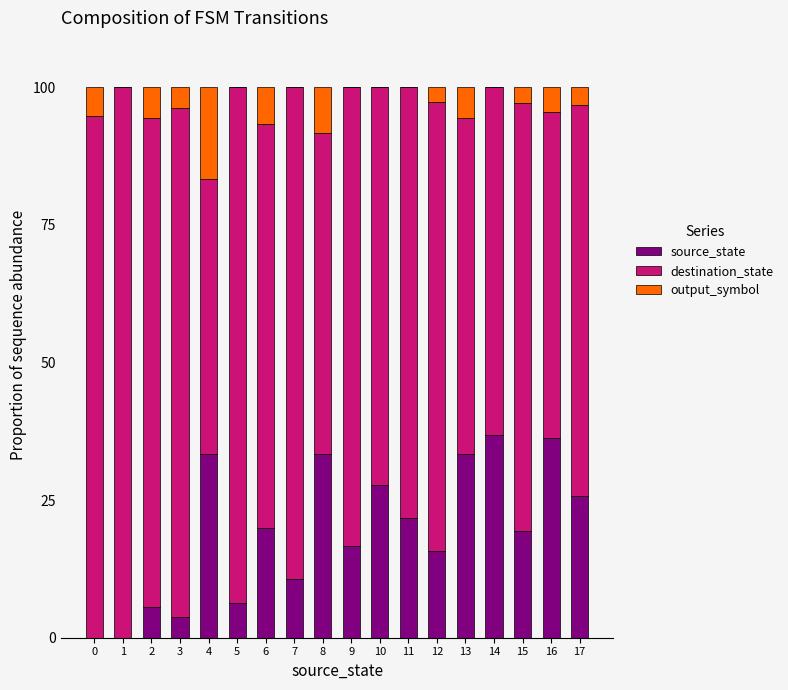

The source_state series shows 8.5 at 17. True or false?

False